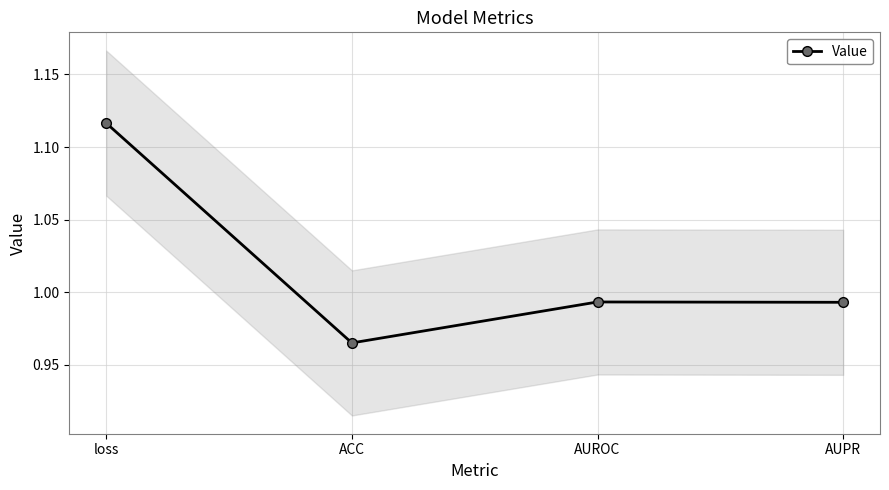

Rank the categories by value from highest to lowest.

loss, AUROC, AUPR, ACC